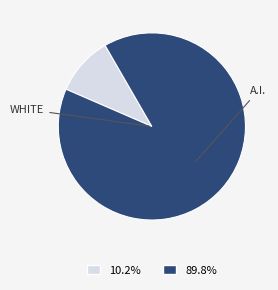

Does any single category account for the majority?

Yes